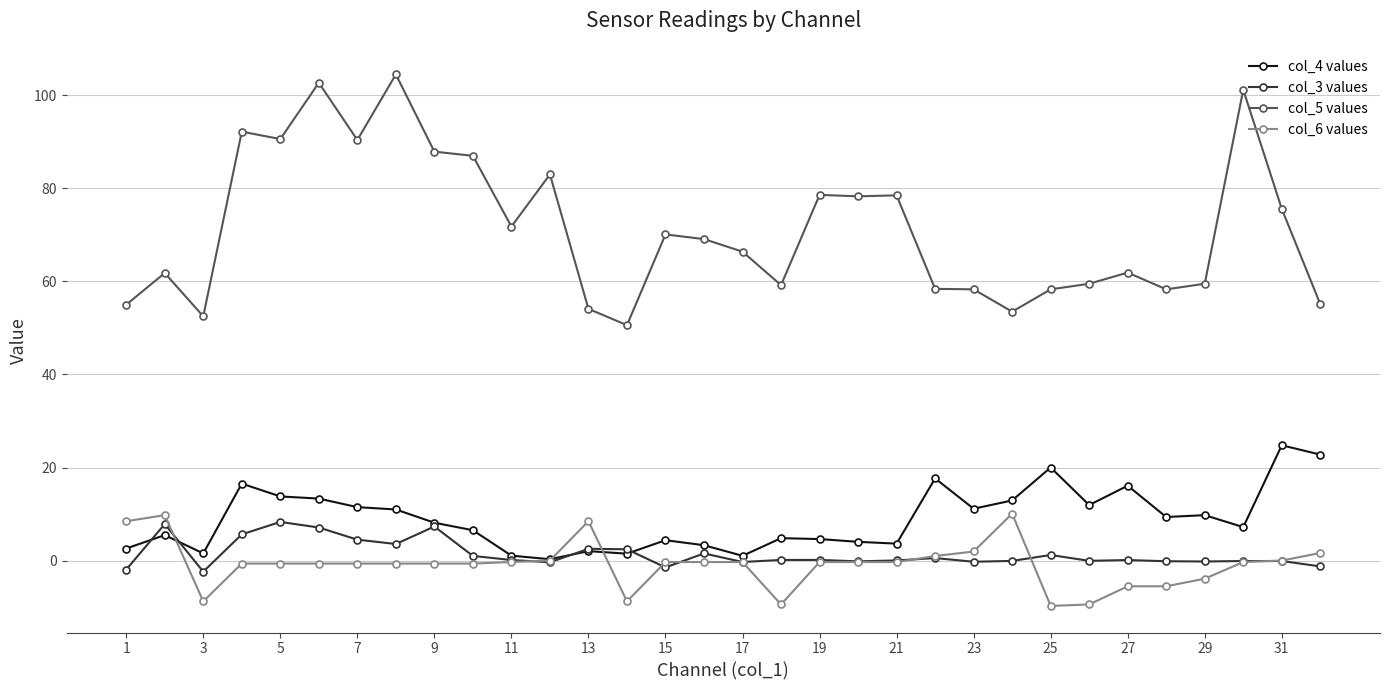

What is the value of the col_6 values point at the 18th from the left?

-9.4